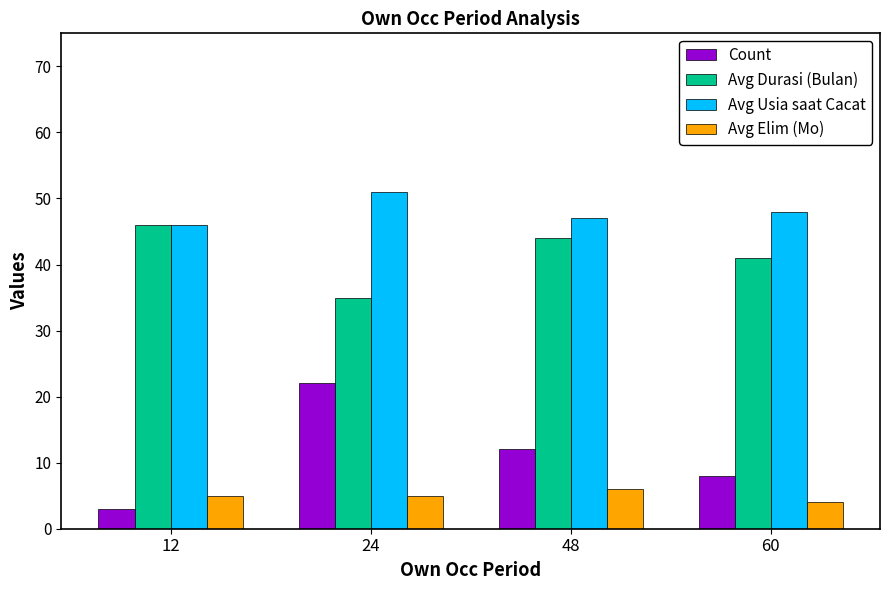

List the labels in order of Count value, smallest first.

12, 60, 48, 24